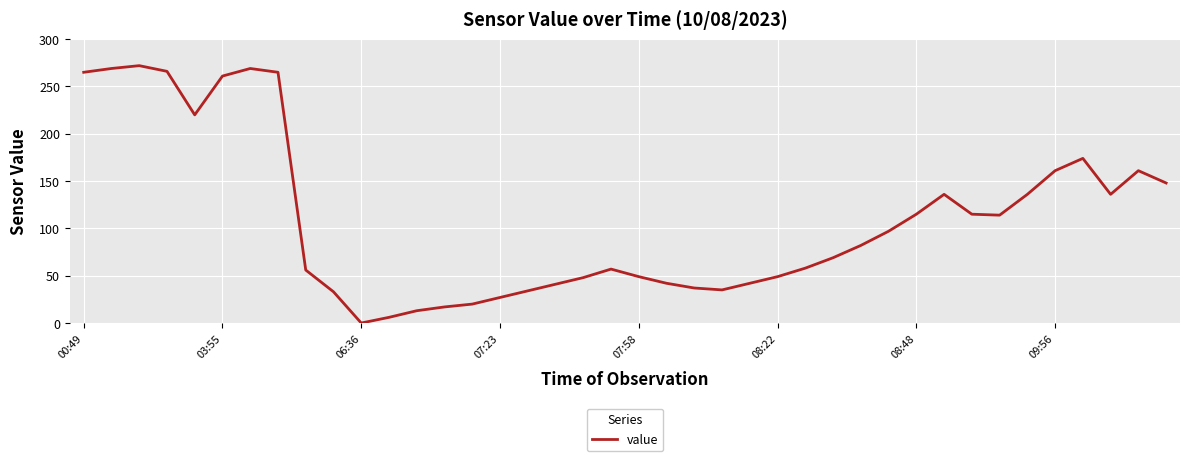

What is the maximum value shown in the chart?

272